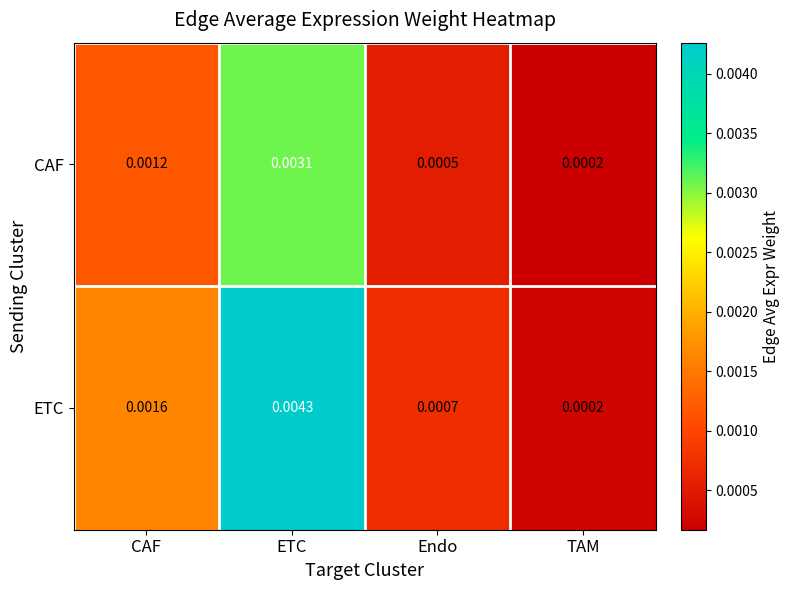

Which series has the largest total across all categories?

ETC